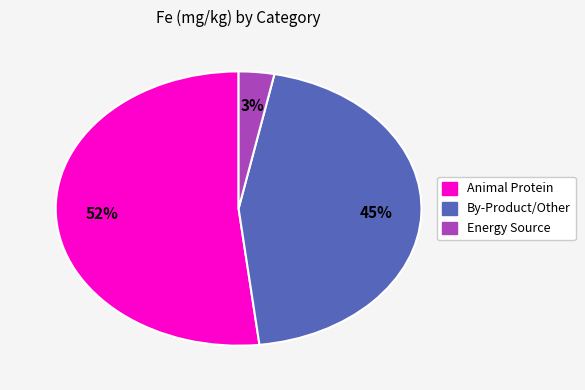

To the nearest percent, what is the difference between the largest and smallest slice percentages?

49%